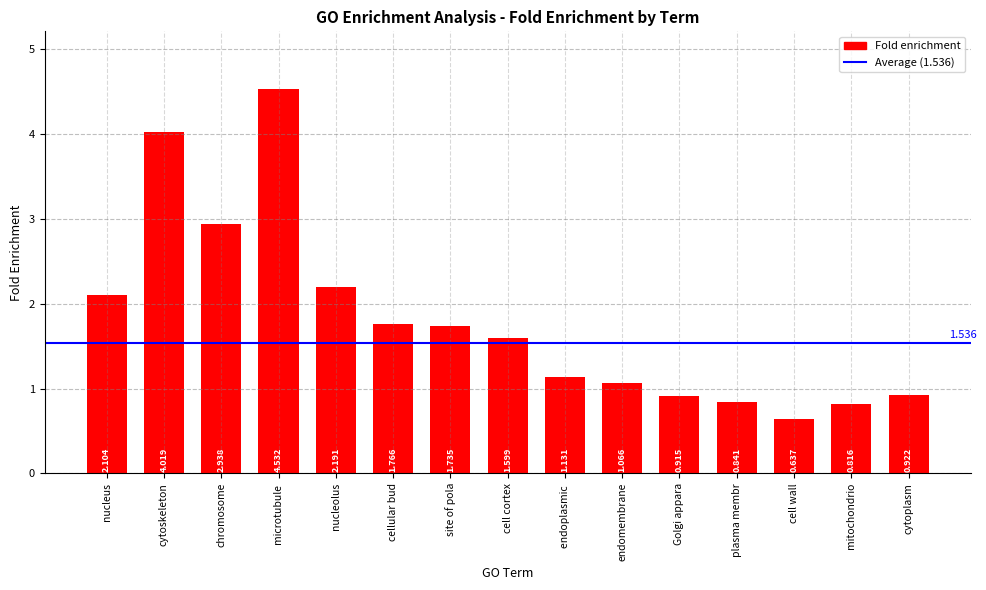

At which category does the chart reach its peak across all series?

microtubule 